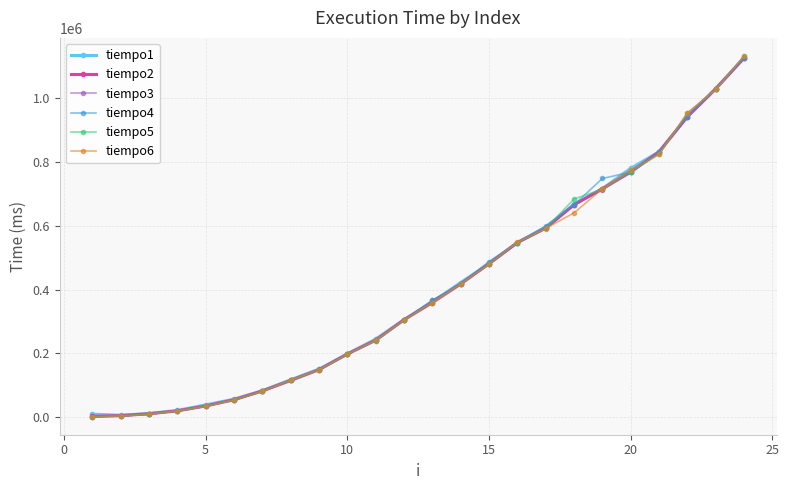

What is the greatest value displayed?

1131227